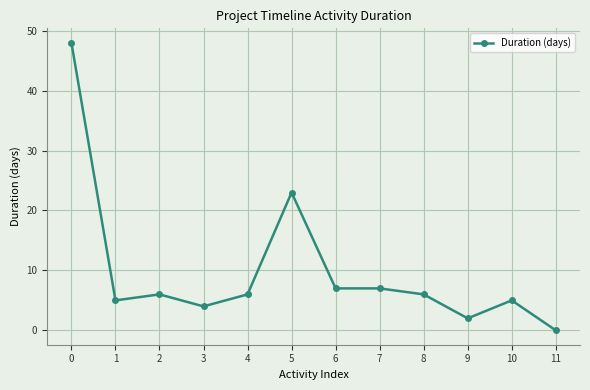

The value at 10 is 7. True or false?

False